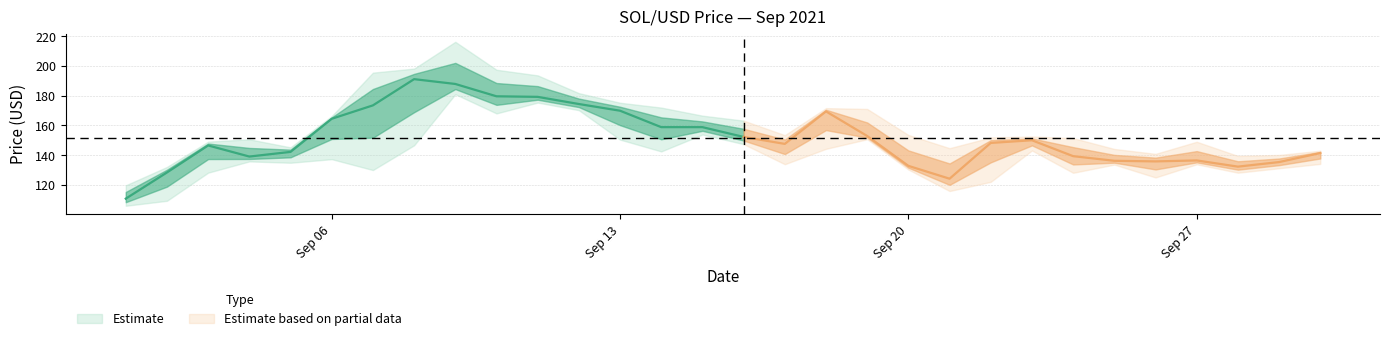

Read the close value at 2021-09-20.

132.7